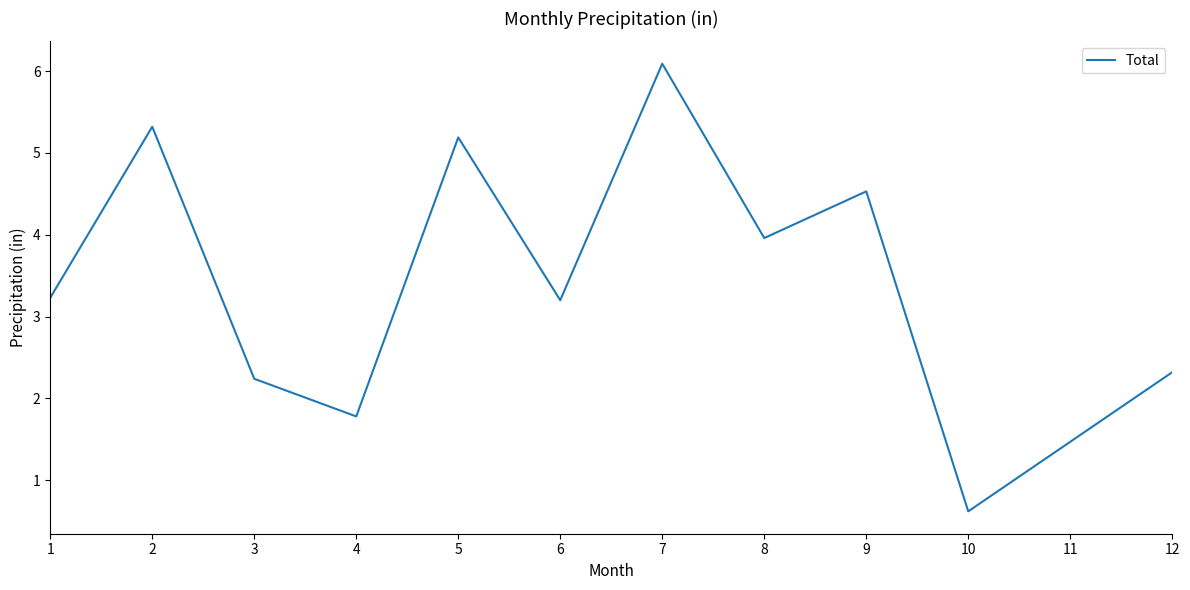

Which category has the lowest value across all series?

10